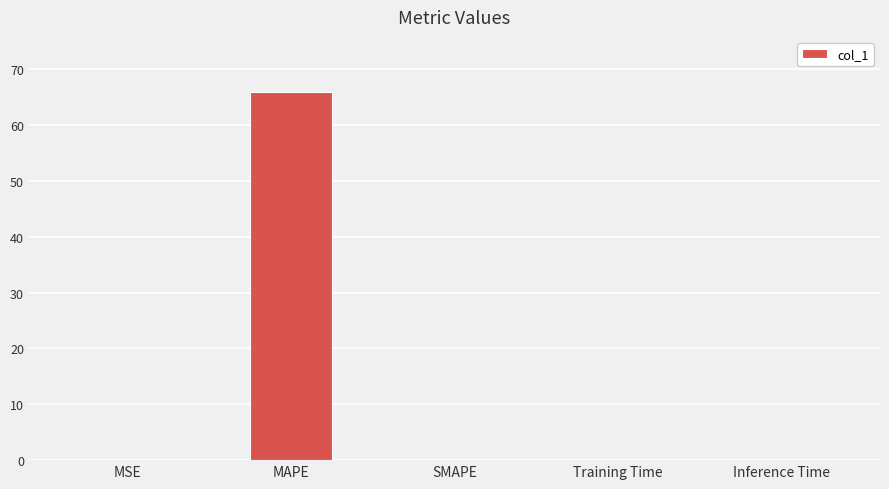

Are the bars horizontal?

No